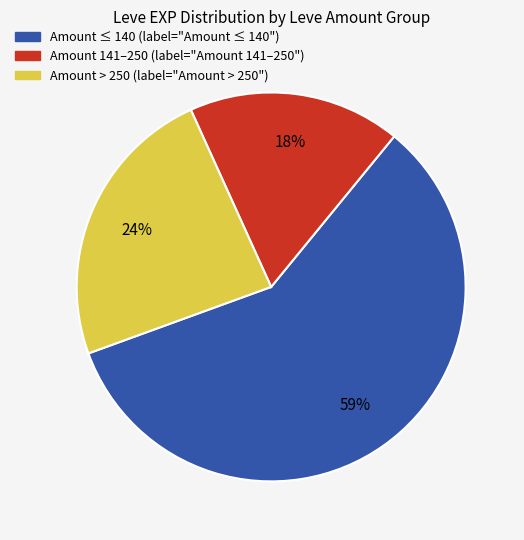

Does any single category account for the majority?

Yes